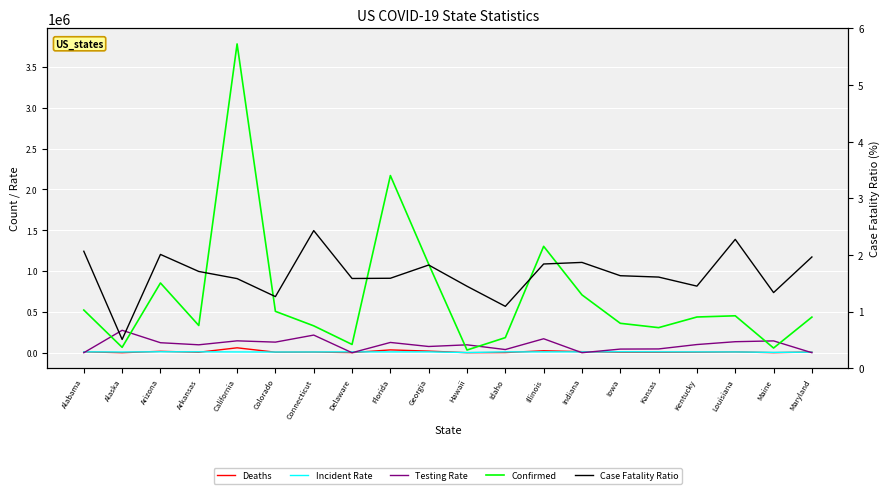

The Incident_Rate series shows 7212.2 at Maryland. True or false?

True